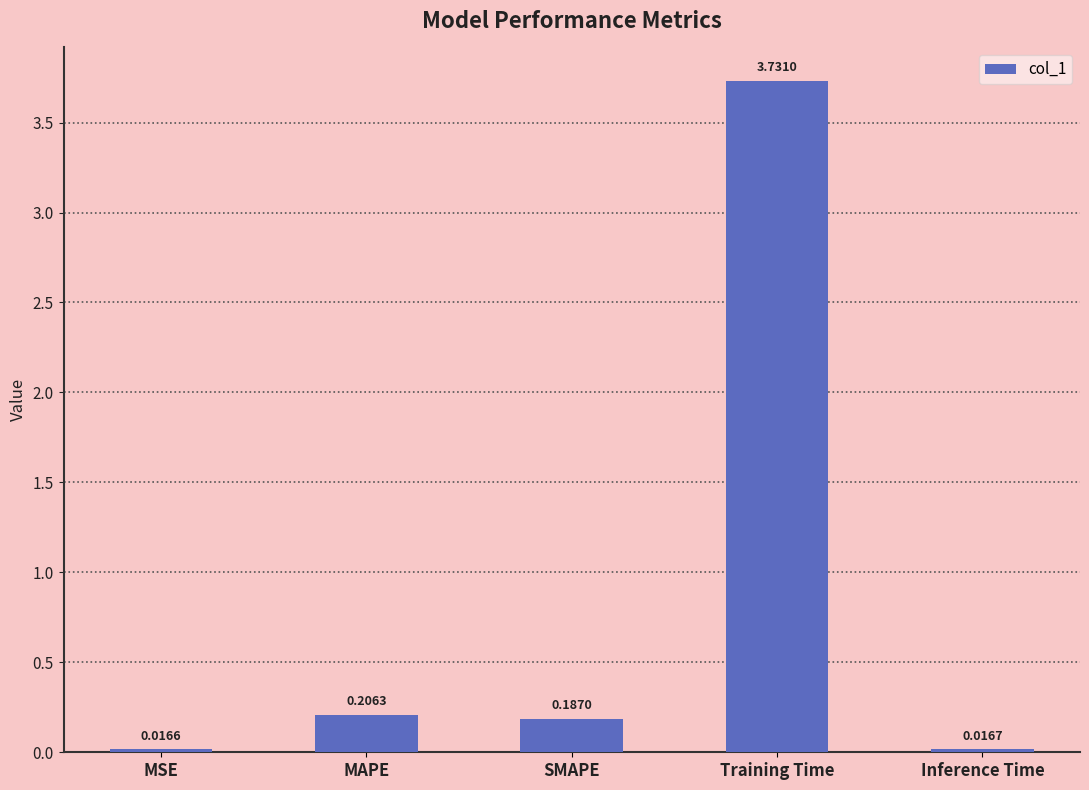

Rank the categories by value from lowest to highest.

MSE, Inference Time, SMAPE, MAPE, Training Time